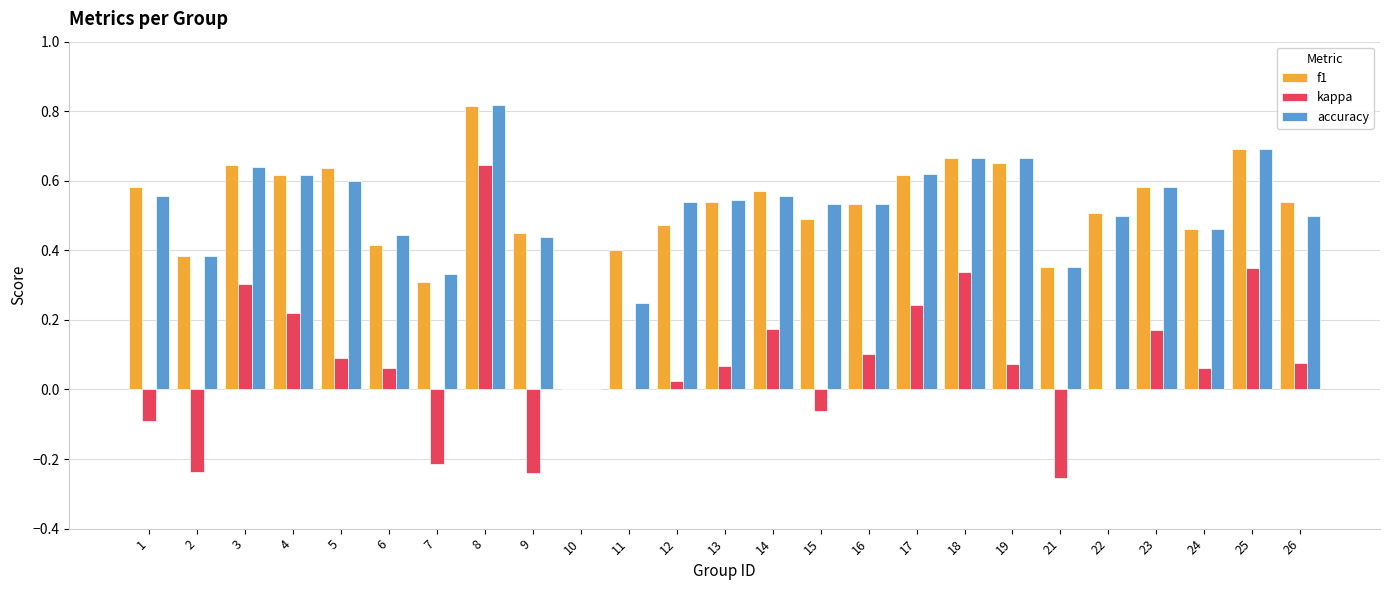

At which category does the chart reach its peak across all series?

8